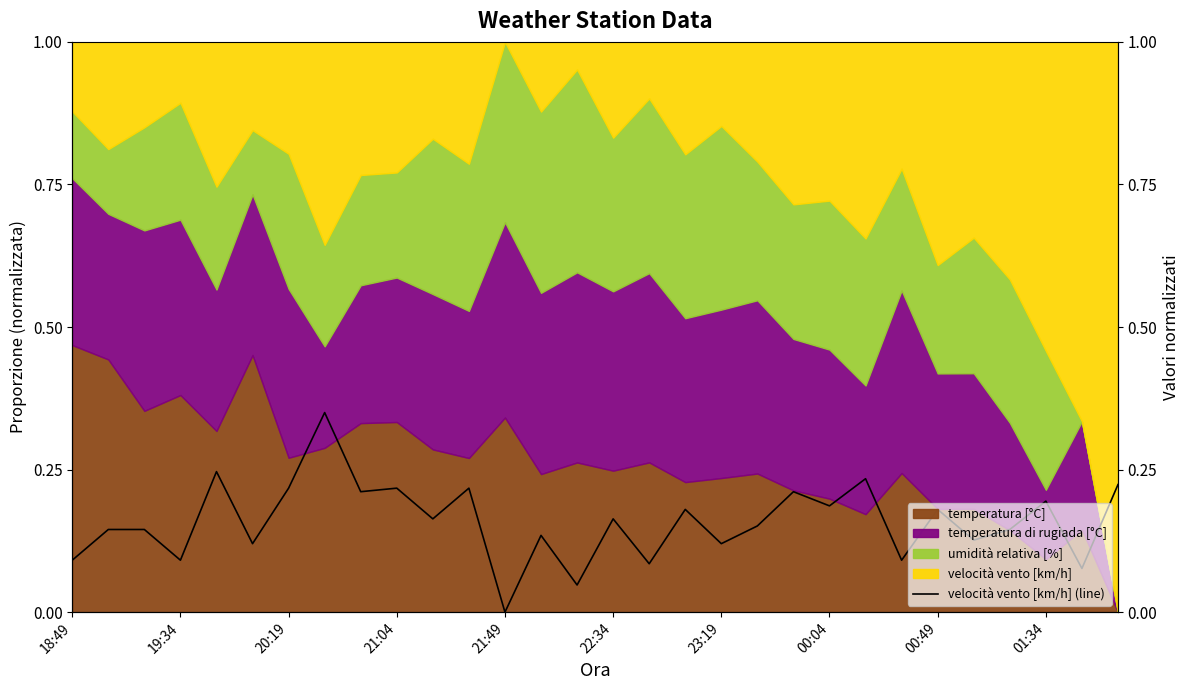

What is the maximum value shown in the chart?

0.3